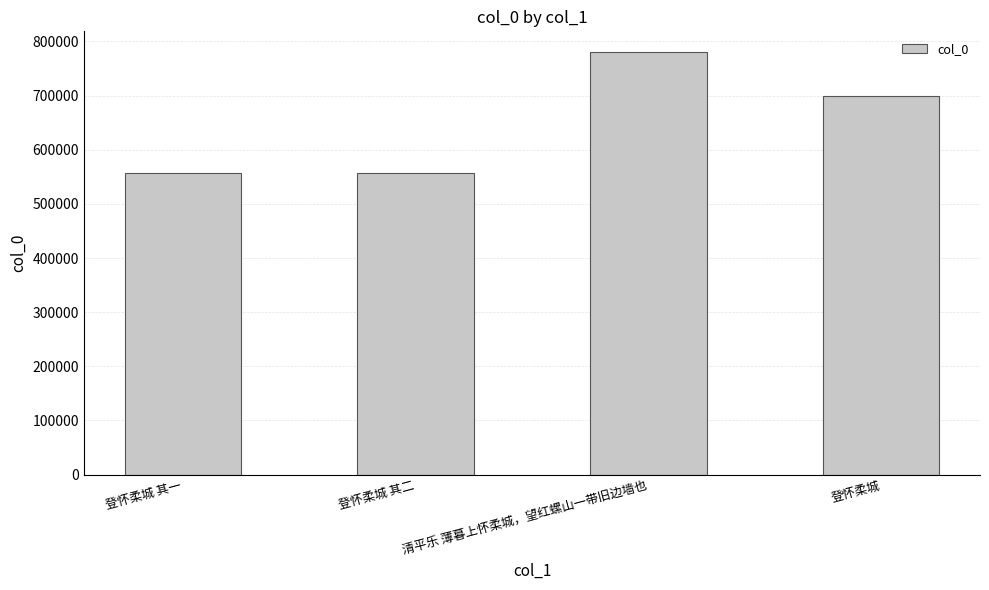

How many categories are shown in the chart?

4